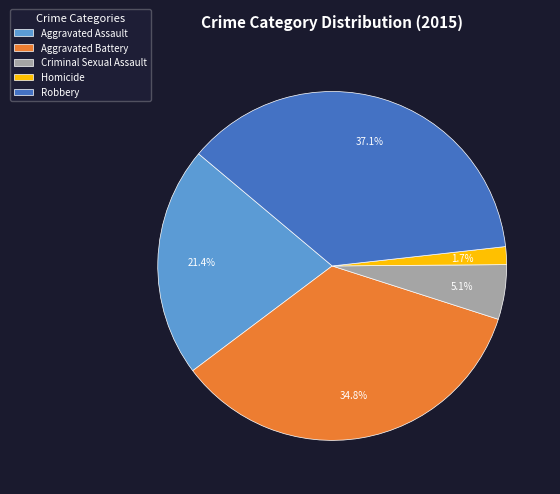

To the nearest percent, what is the average slice percentage?

20%